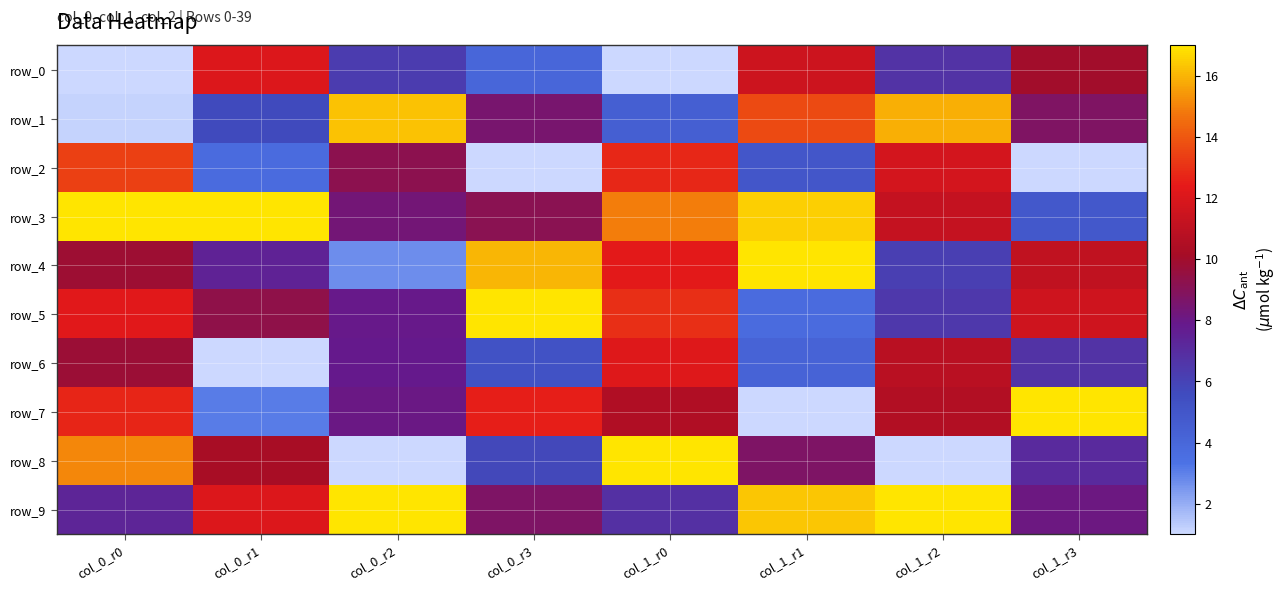

At which category does the chart reach its minimum across all series?

col_0_r0